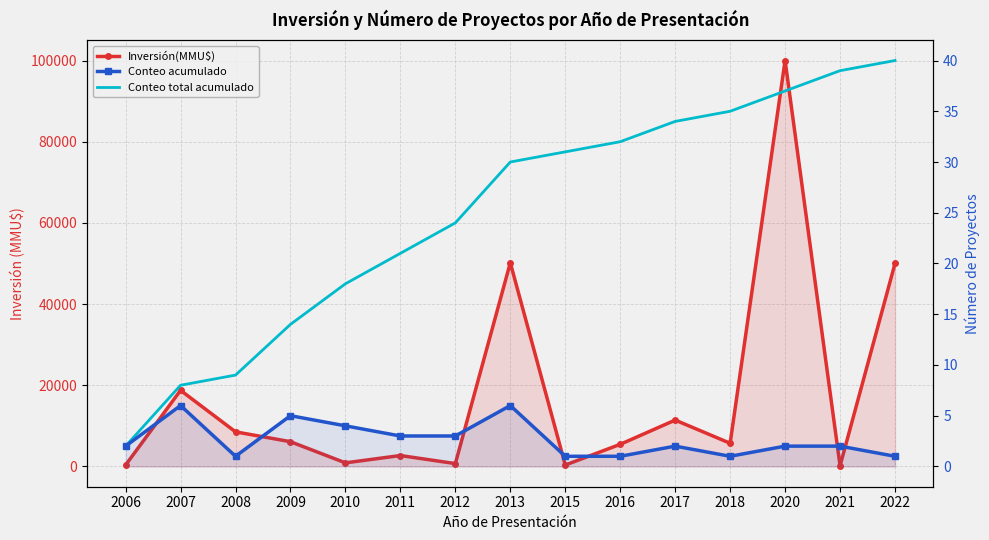

What is the difference between the second highest and minimum values in the Conteo total acumulado series?

37